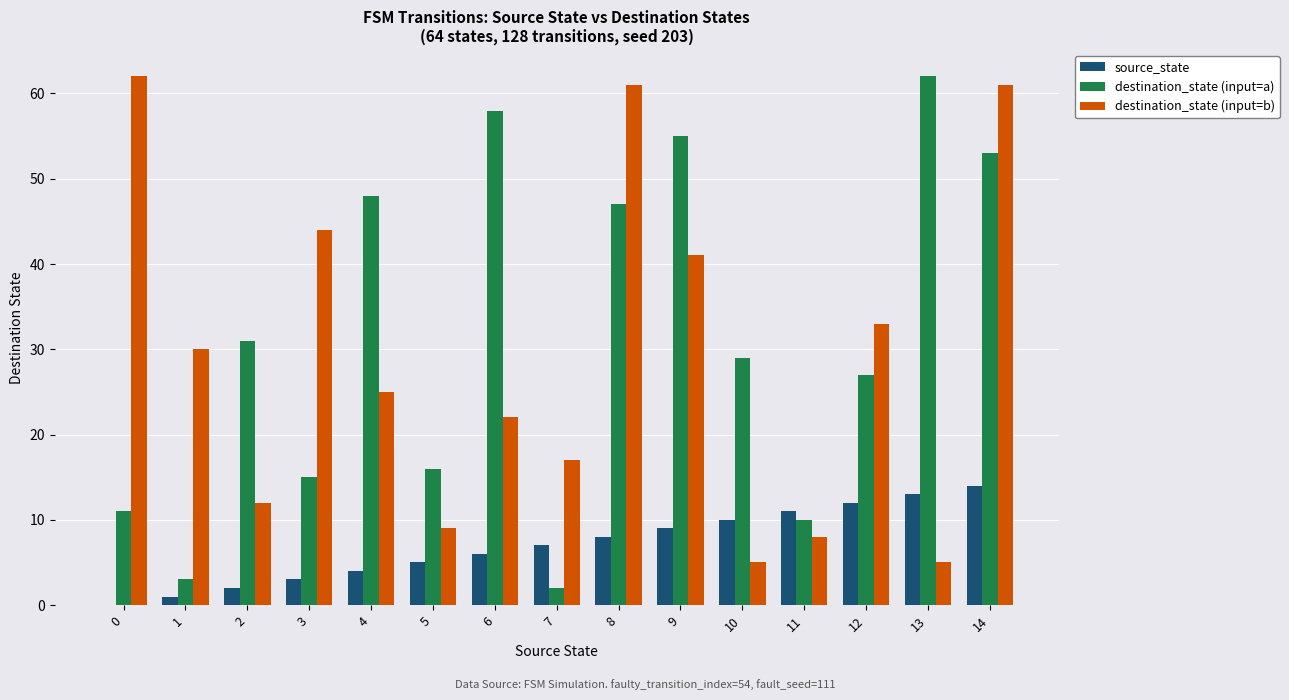

Which category has the highest value in the destination_state (input=a) series?

13